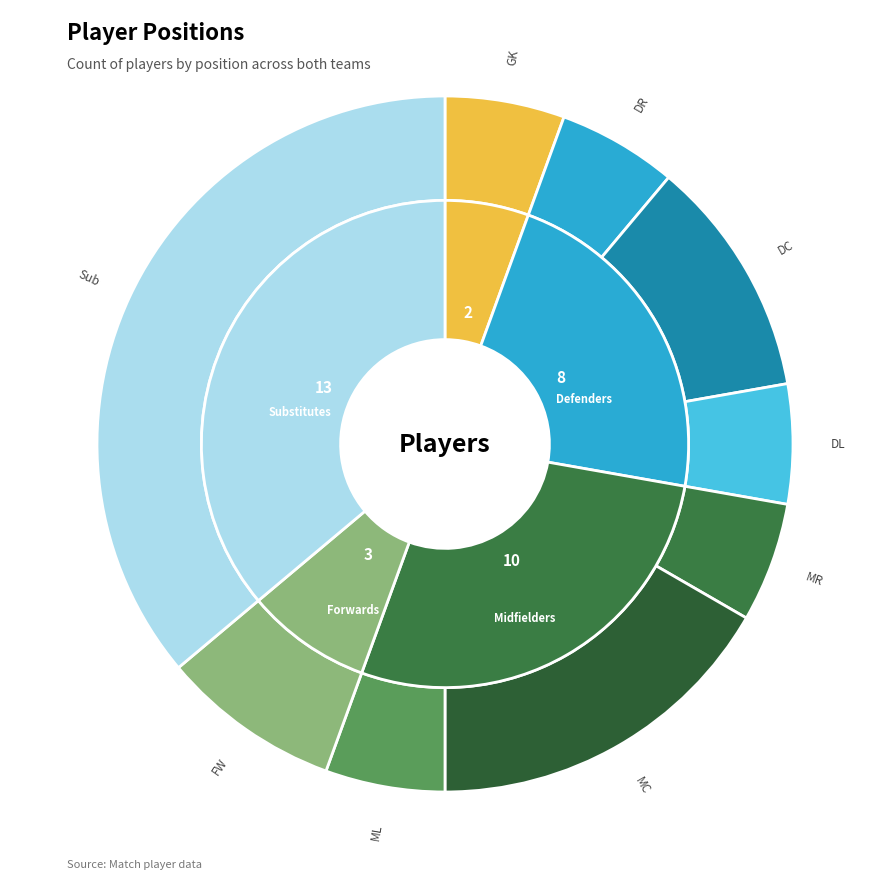

Between FW and MR, which is larger?

FW